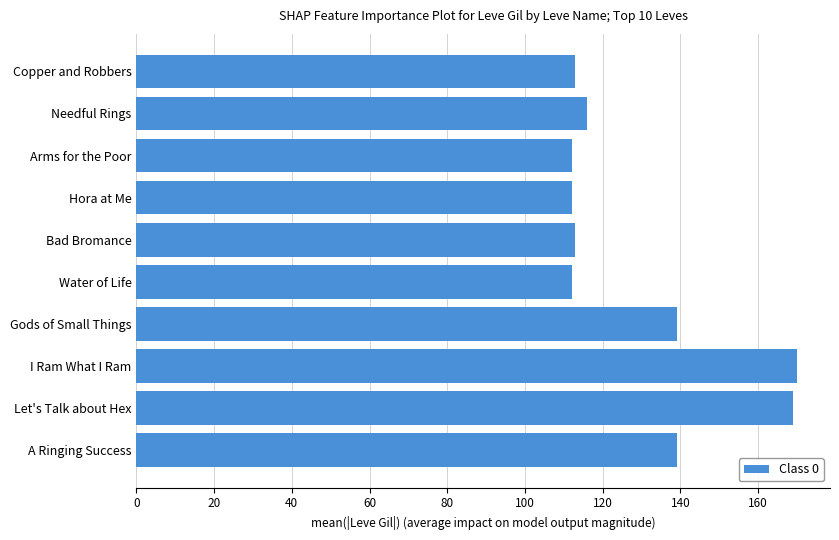

What is the maximum value shown in the chart?

170